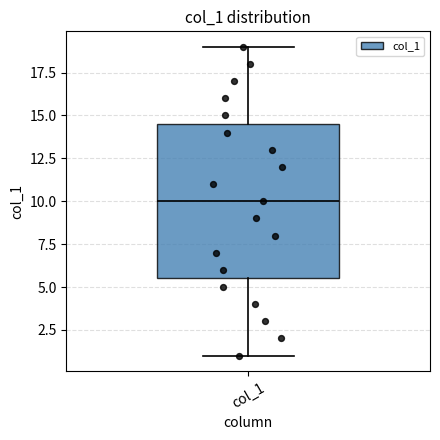

Read this box plot against the y-axis: the position of the median line, the range covered by the box, and the ends of both whiskers. The values are not printed on the chart, so give them approximately, as read against the axis.

median 10.0, box 5.5 to 14.5, whiskers 1.0 to 19.0